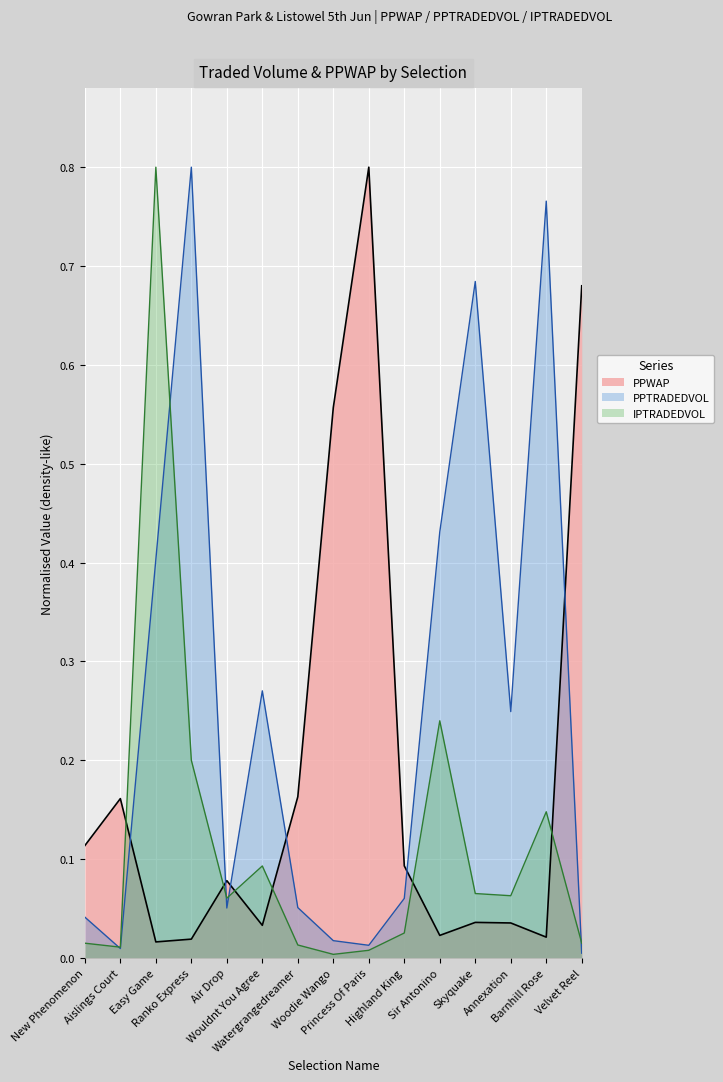

Rank the series by their maximum value, from highest to lowest.

PPWAP, PPTRADEDVOL, IPTRADEDVOL